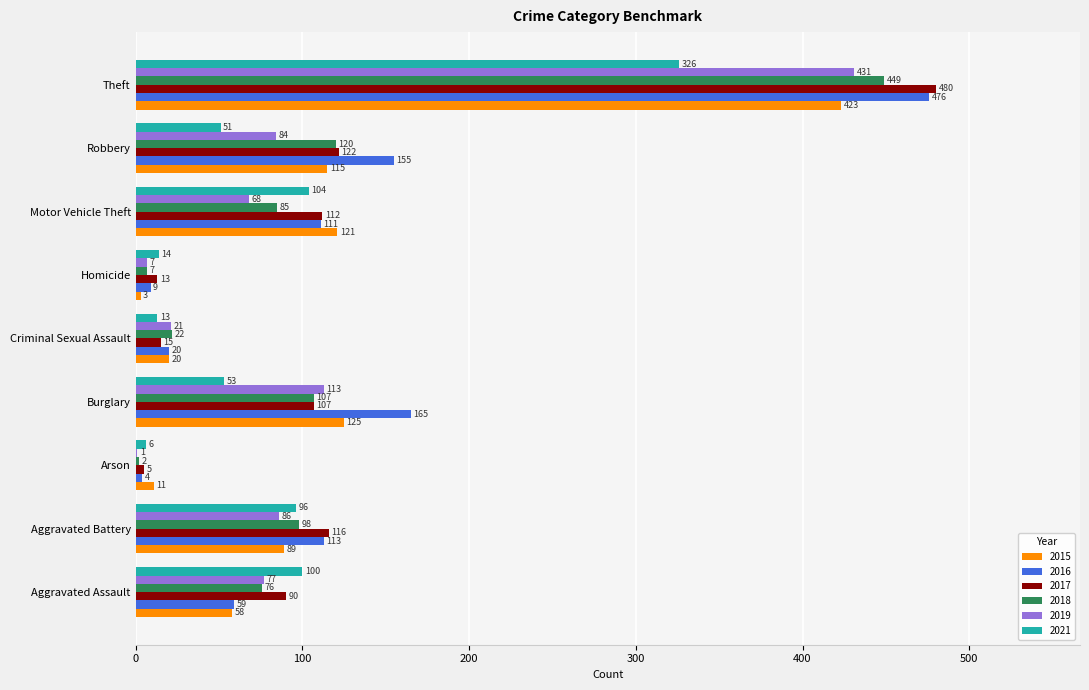

What are all the series names shown in the legend?

2015, 2016, 2017, 2018, 2019, 2021